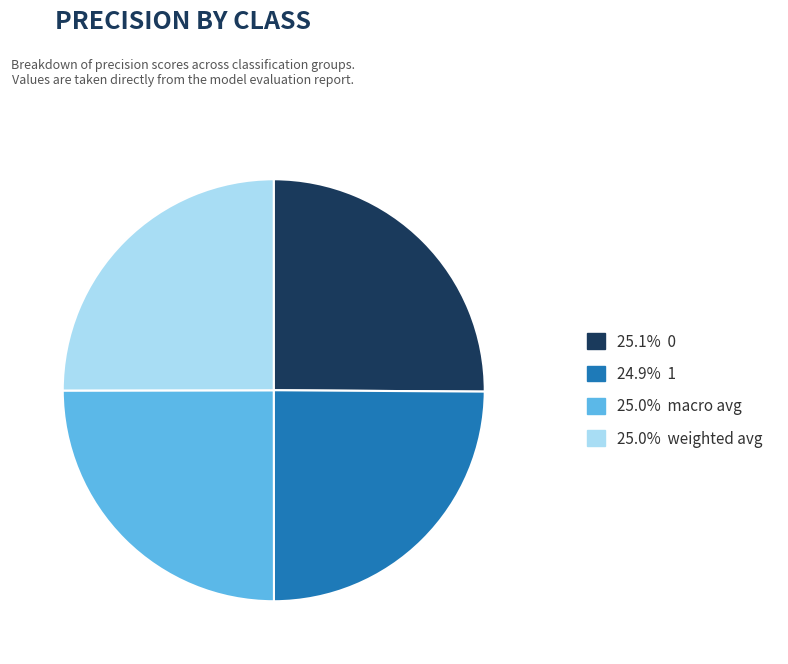

Does any single category account for the majority?

No